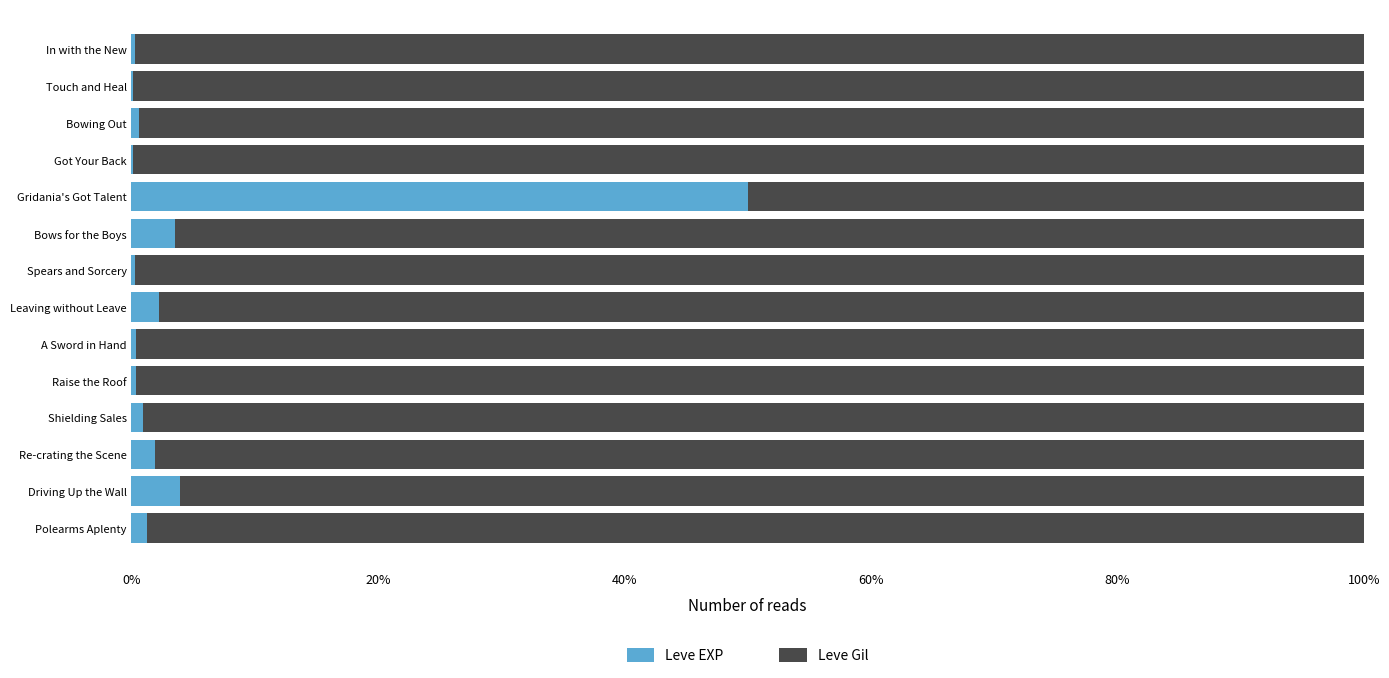

Rank the series by their maximum value, from highest to lowest.

Leve Gil, Leve EXP